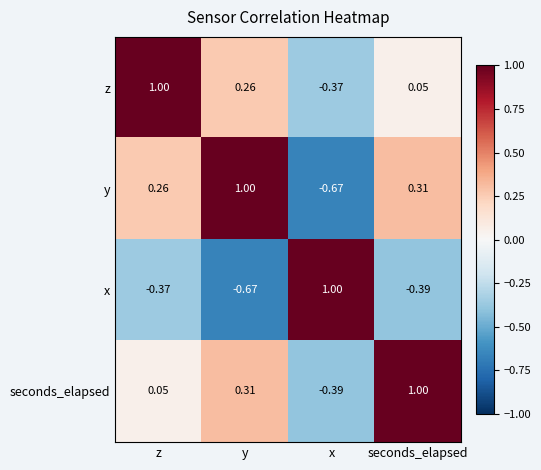

Where does the seconds_elapsed series first go above 0?

z